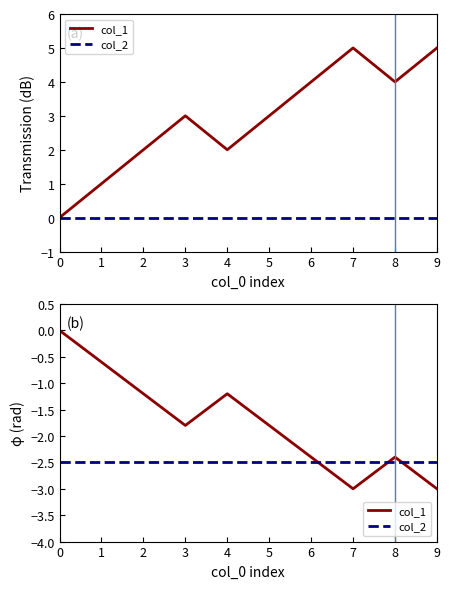

What is the value of the col_1 point at the 7th from the left?

-2.4